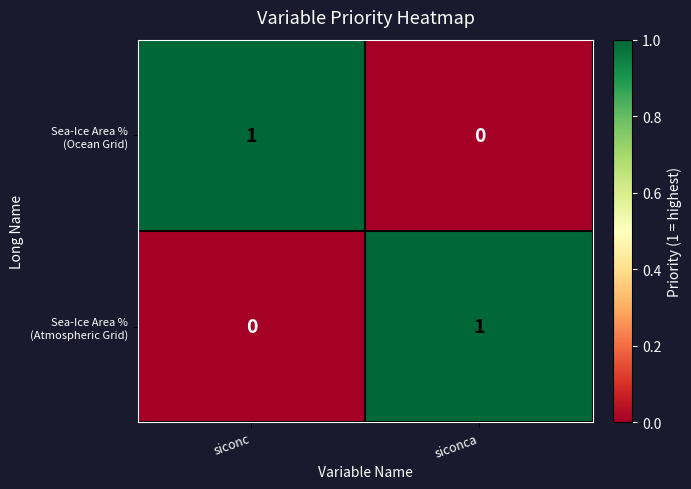

At which category does the chart reach its peak across all series?

siconc